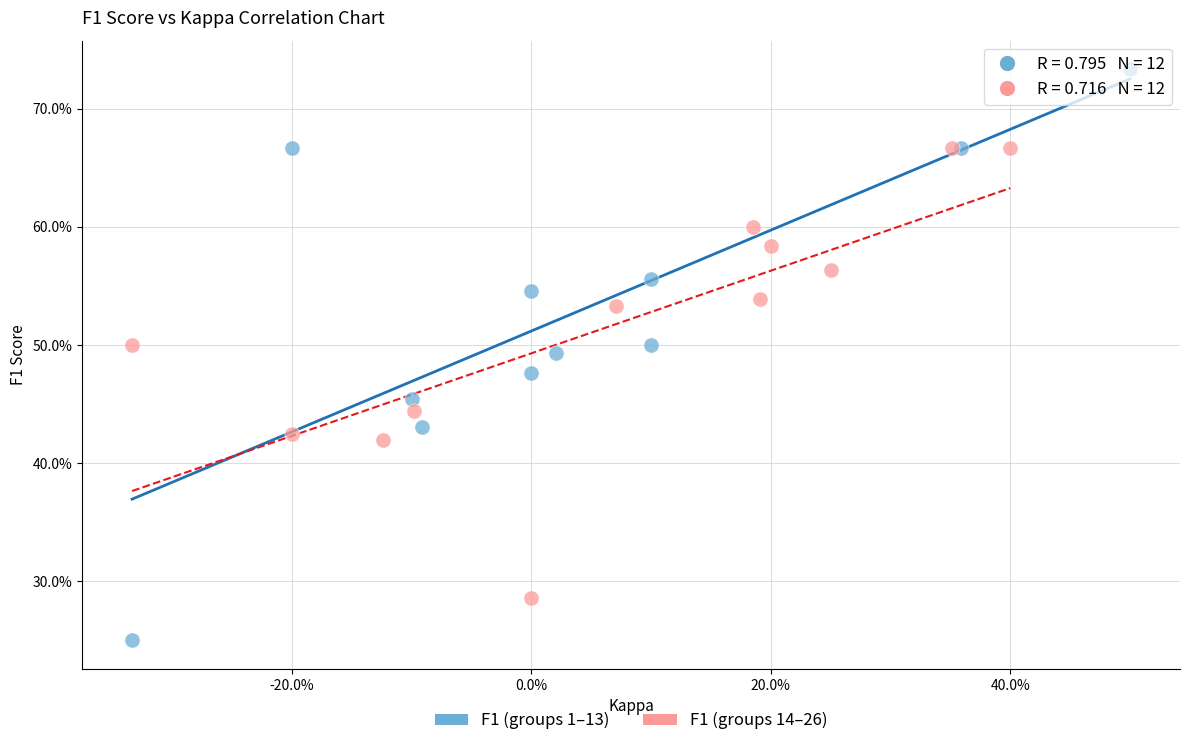

Which series contains the lowest Y value?

F1 (groups 1–13)